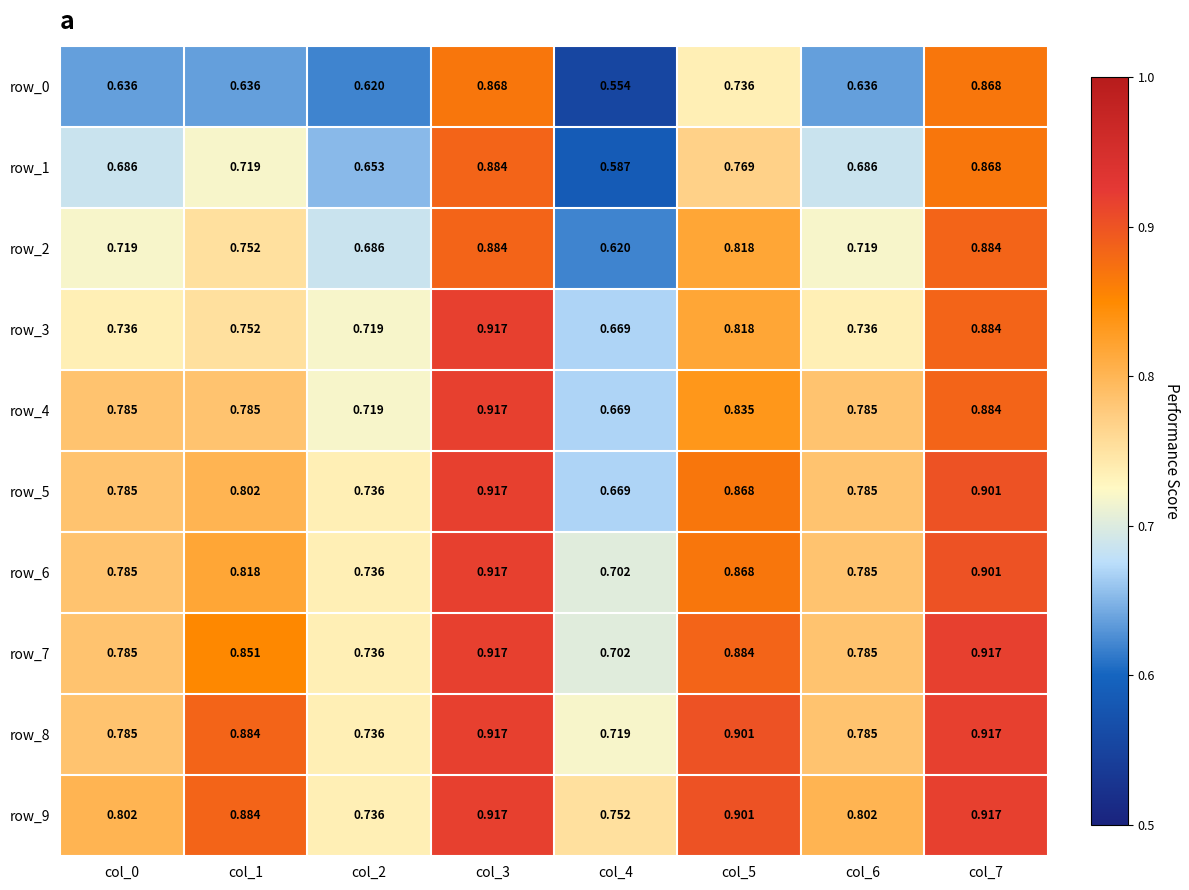

At how many categories does at least one series exceed 0?

8